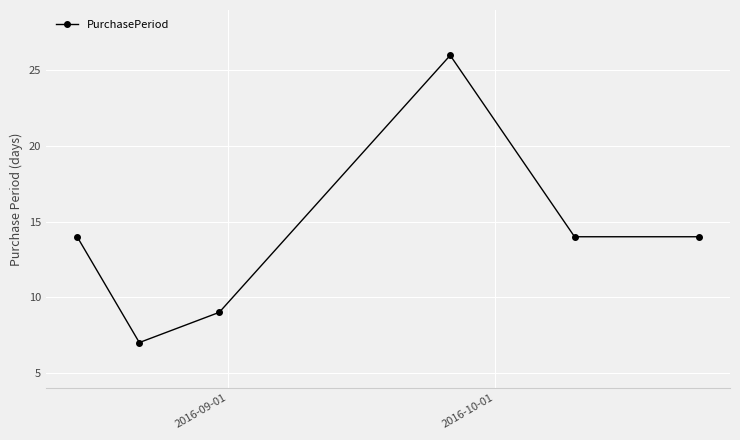

What is the greatest value displayed?

26